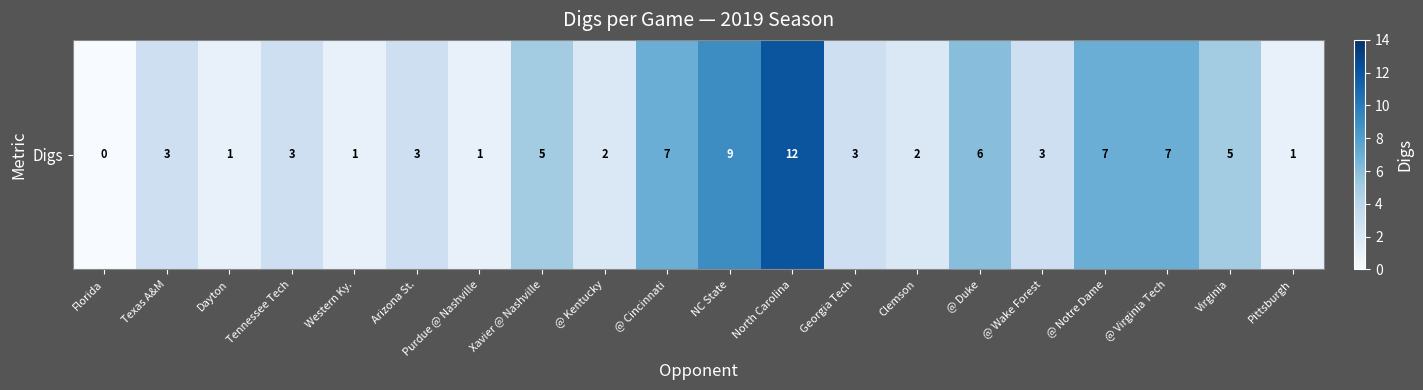

Reading left to right, extract all data points from this chart.

0	3	1	3	1	3	1	5	2	7	9	12	3	2	6	3	7	7	5	1